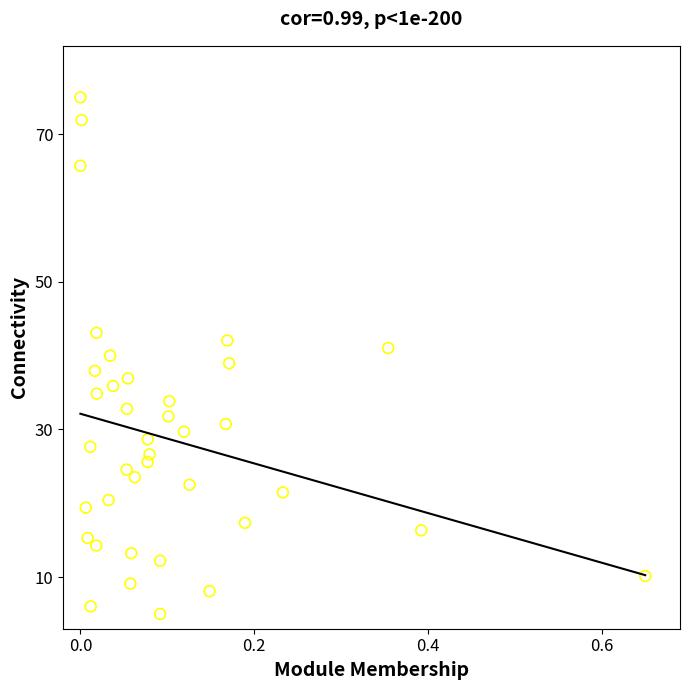

What is the range of X values (max minus min)?

0.7